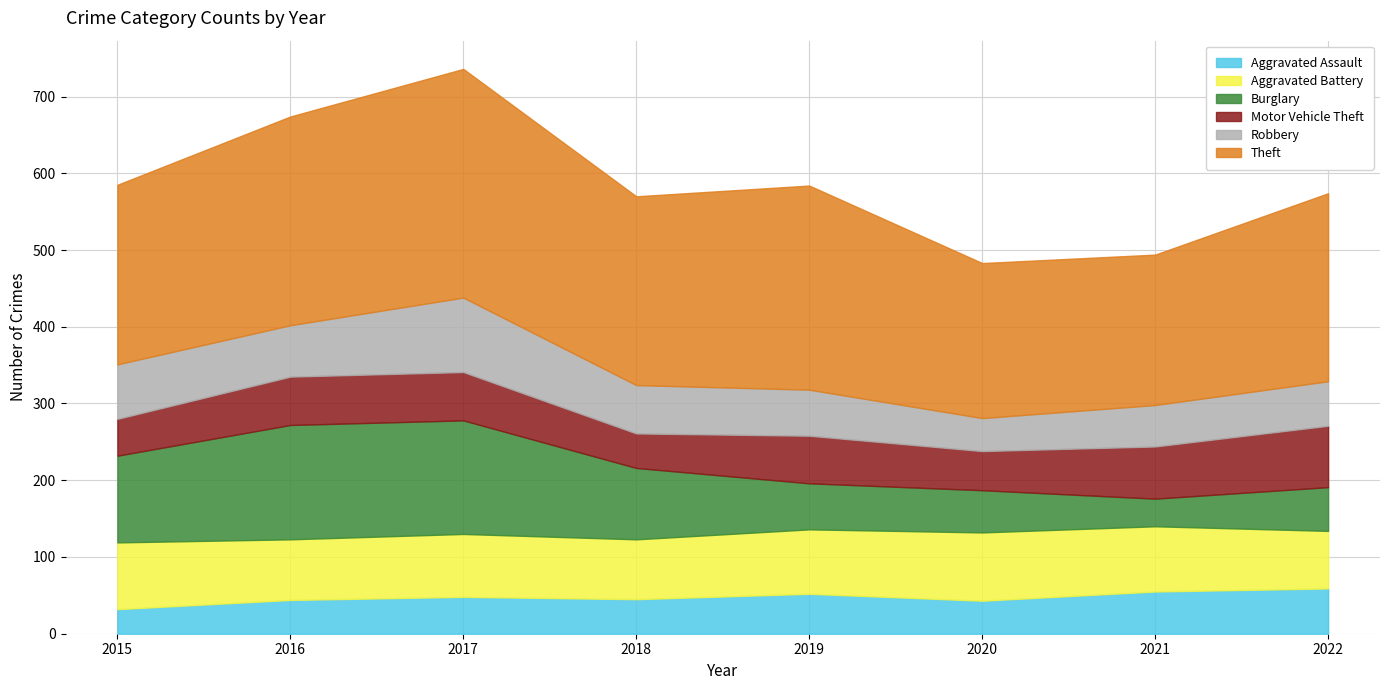

How many interior local valleys does the Robbery series have?

2